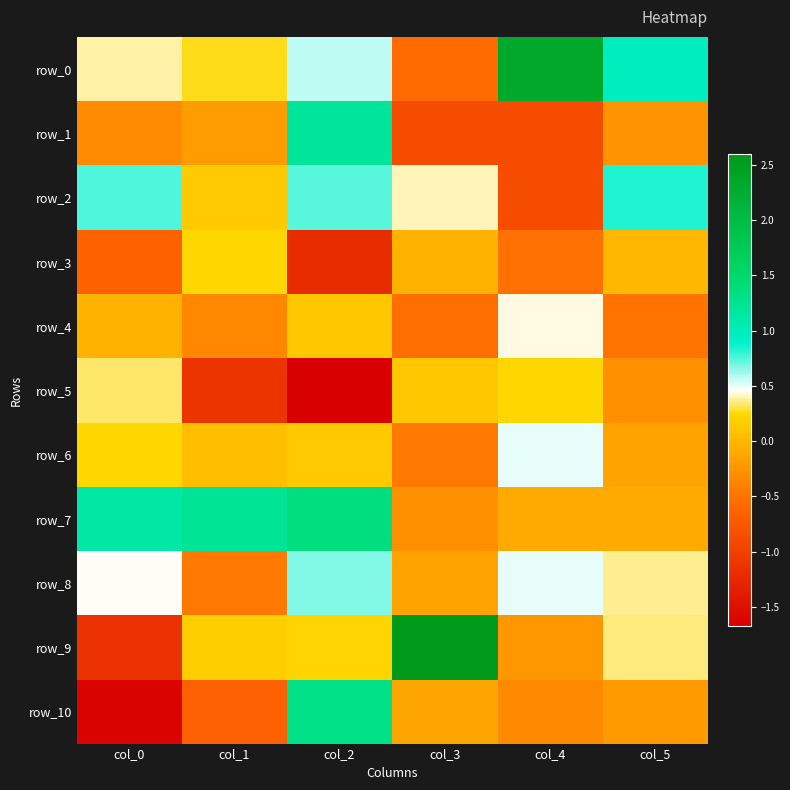

What is the difference between the maximum and minimum values in the row_7 series?

1.7